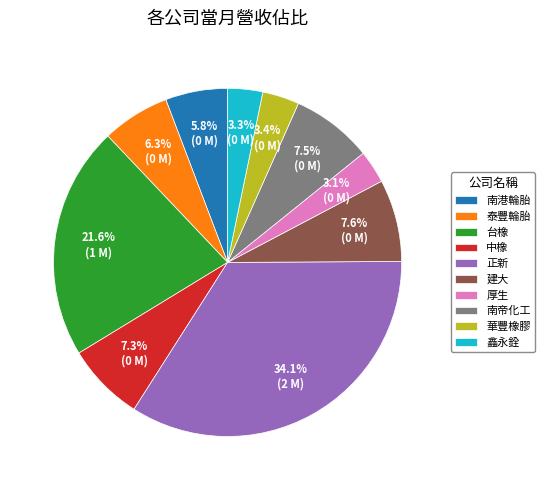

Which has a higher value, 中橡 or 鑫永銓?

中橡